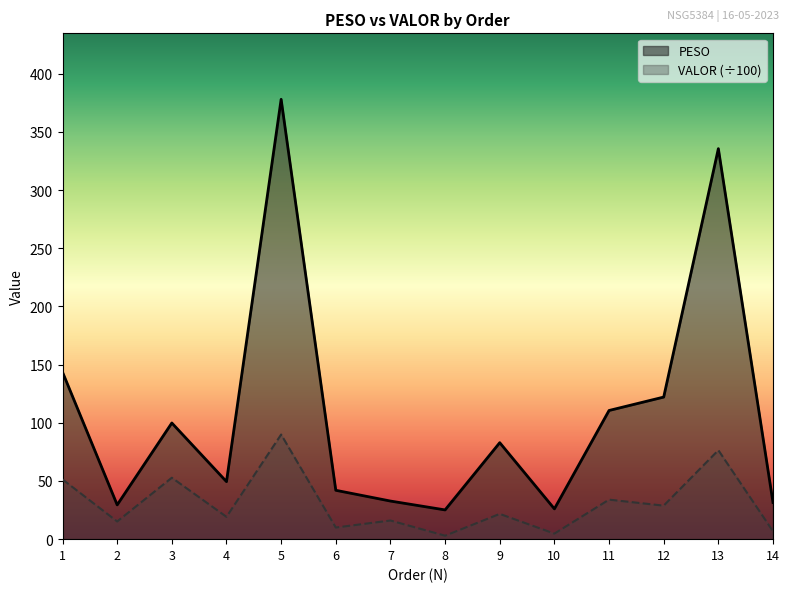

The VALOR series shows 3.0 at 8. True or false?

True